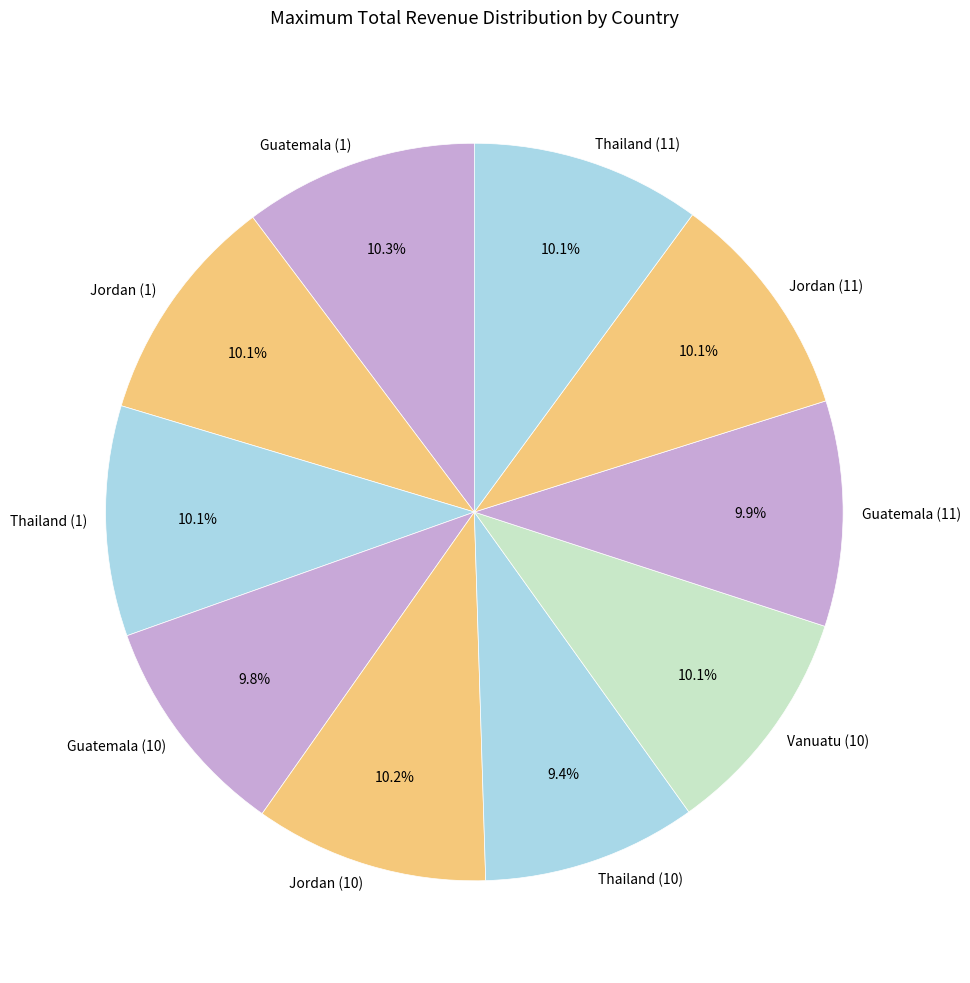

True or false: Thailand (1) accounts for 24% of the total.

False